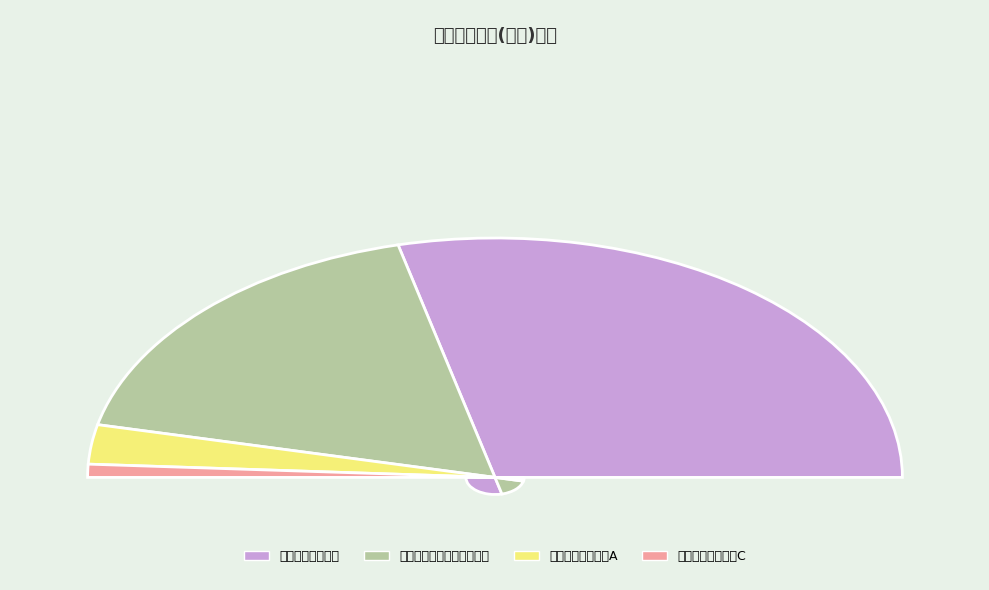

Is it true that 博道伍佰智航股票A is 13% of the pie?

False